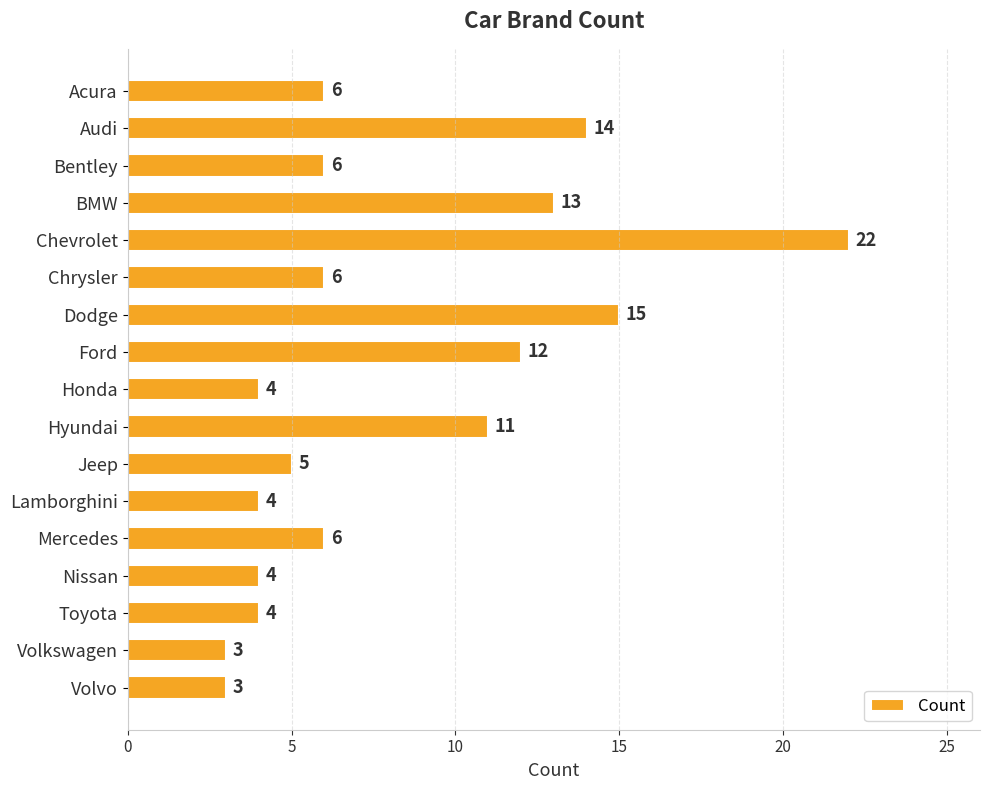

What is the sum of all values?

138